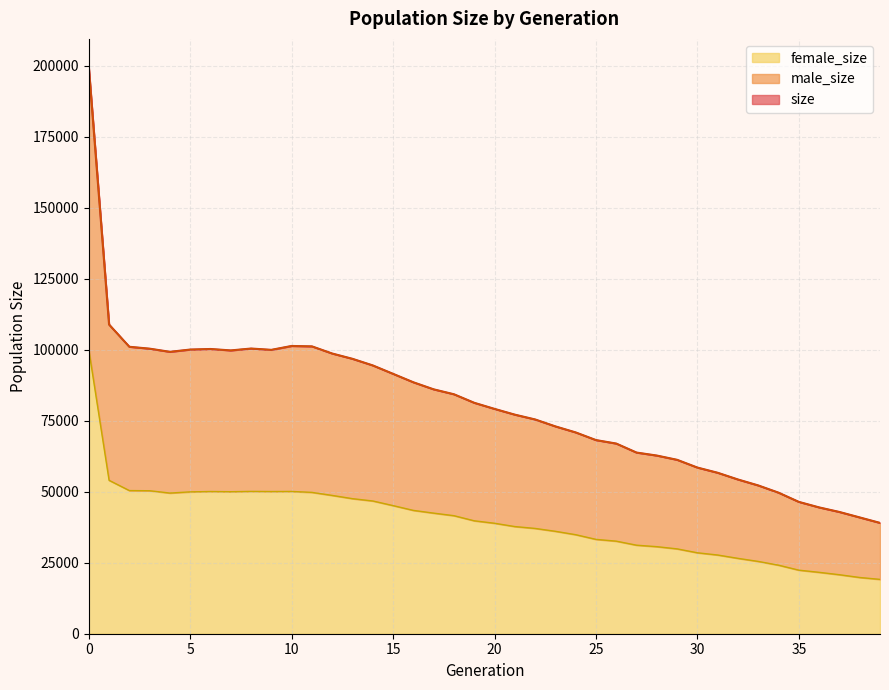

The female_size series shows 46733 at 14. True or false?

True